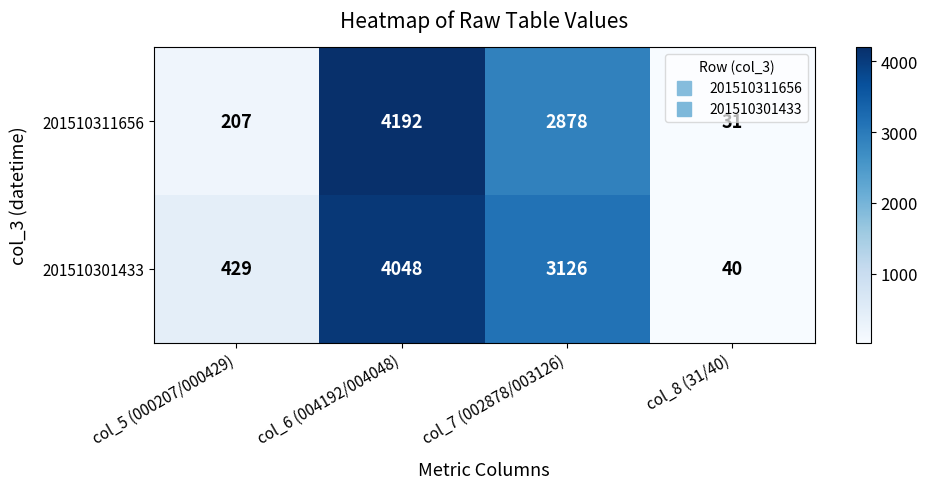

The 201510301433 series shows 9 at col_8 (31/40). True or false?

False